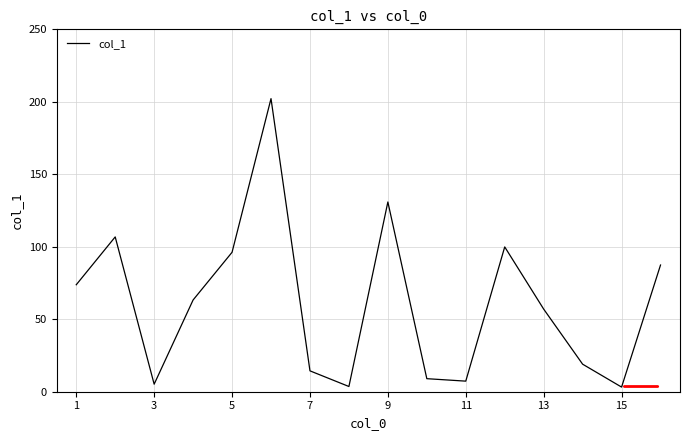

What is the difference between the maximum and minimum values?

199.0